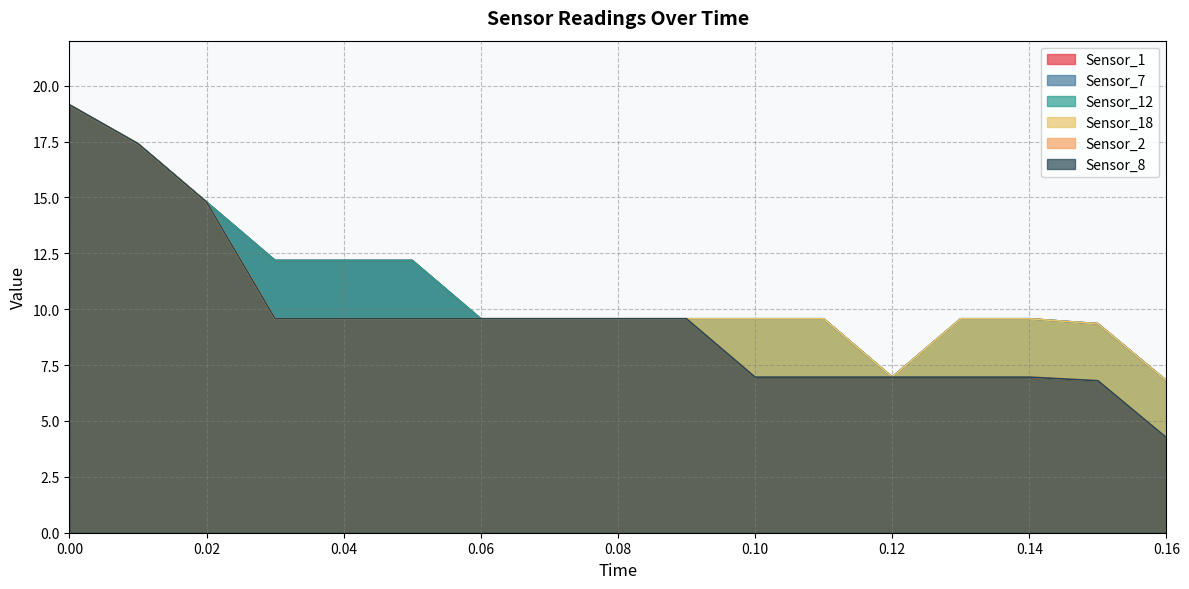

What is the sum of all Sensor_2 values?

164.2